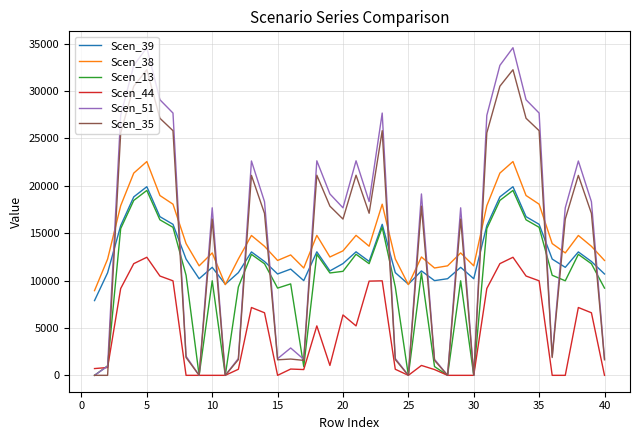

How many values in the Scen_44 series are below 1044?

19